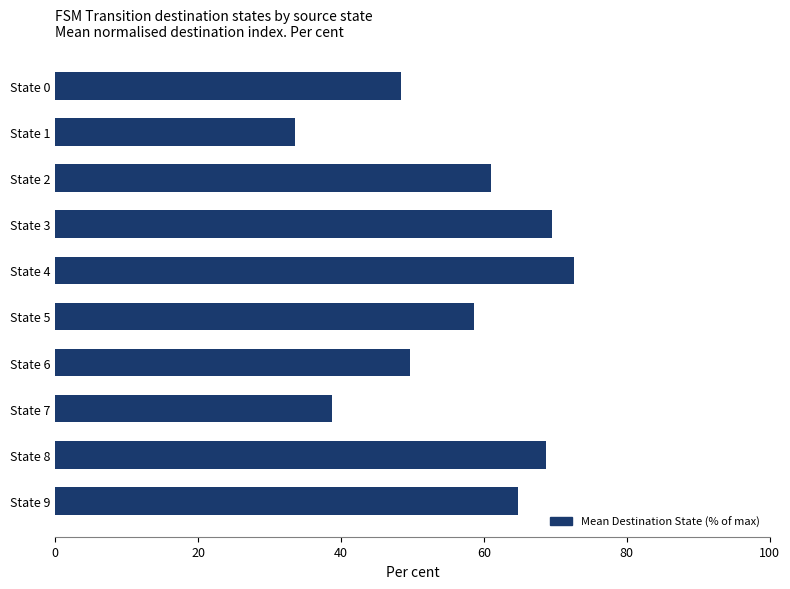

Is it true that the value at State 3 is 69.5?

True